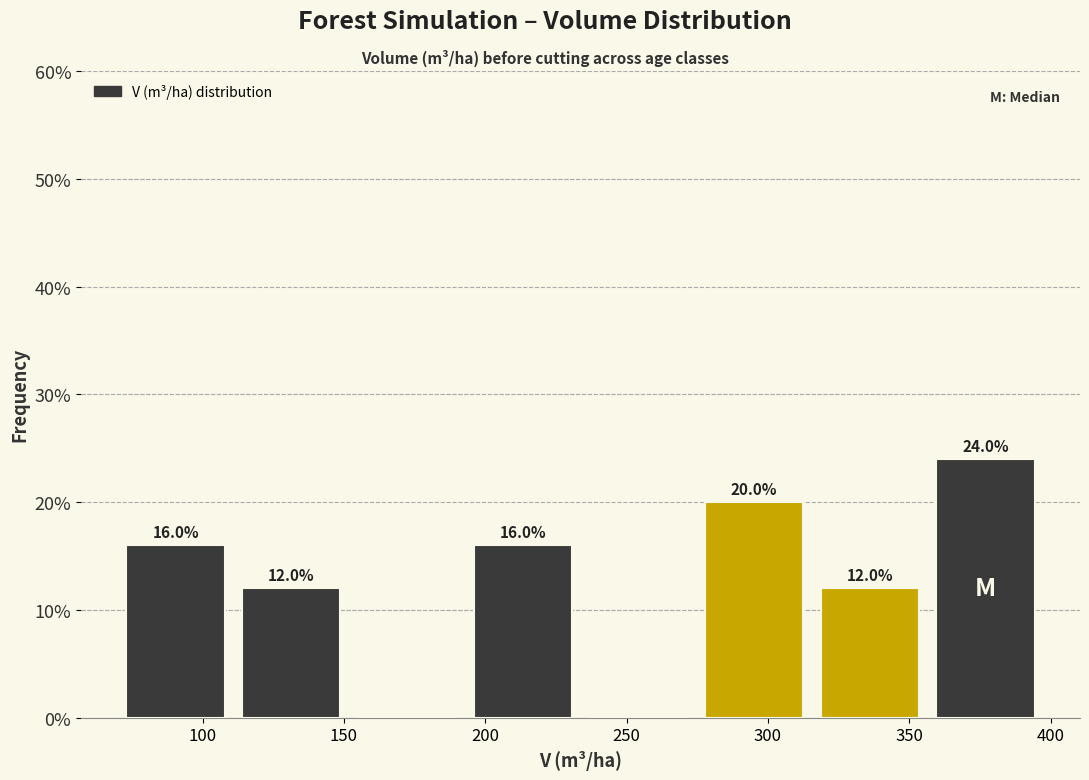

Over which range of the x-axis is the bar tallest?

355 to 395